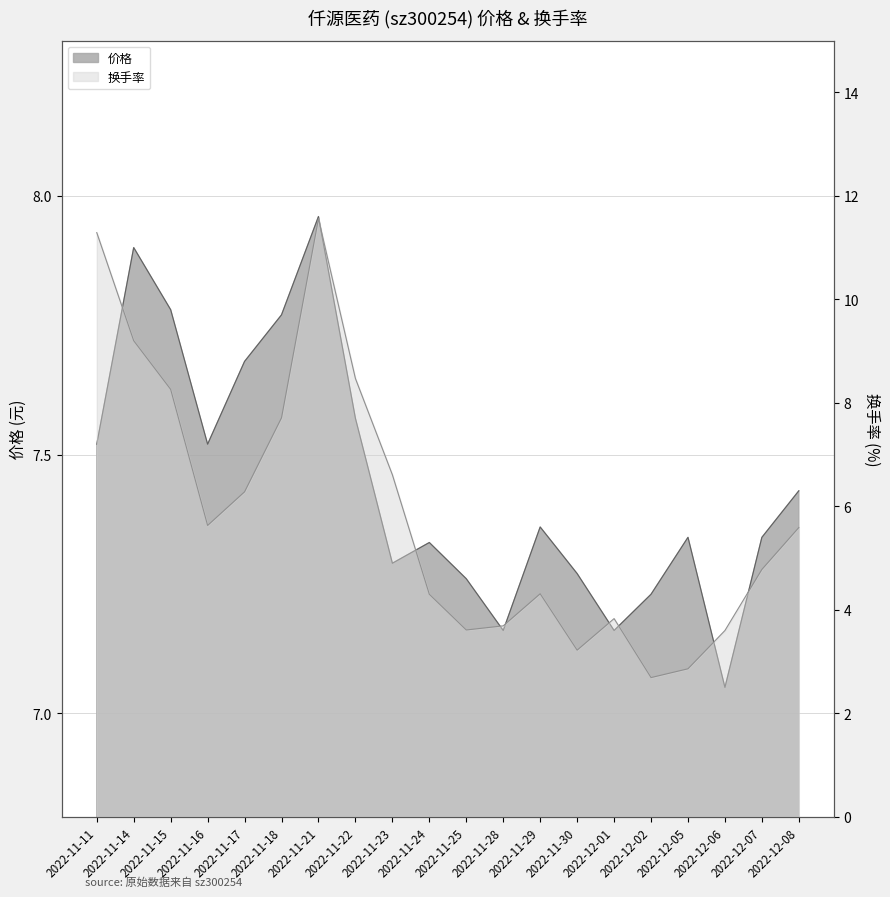

At 2022-11-24, list the series in order from smallest to largest.

换手率, 价格